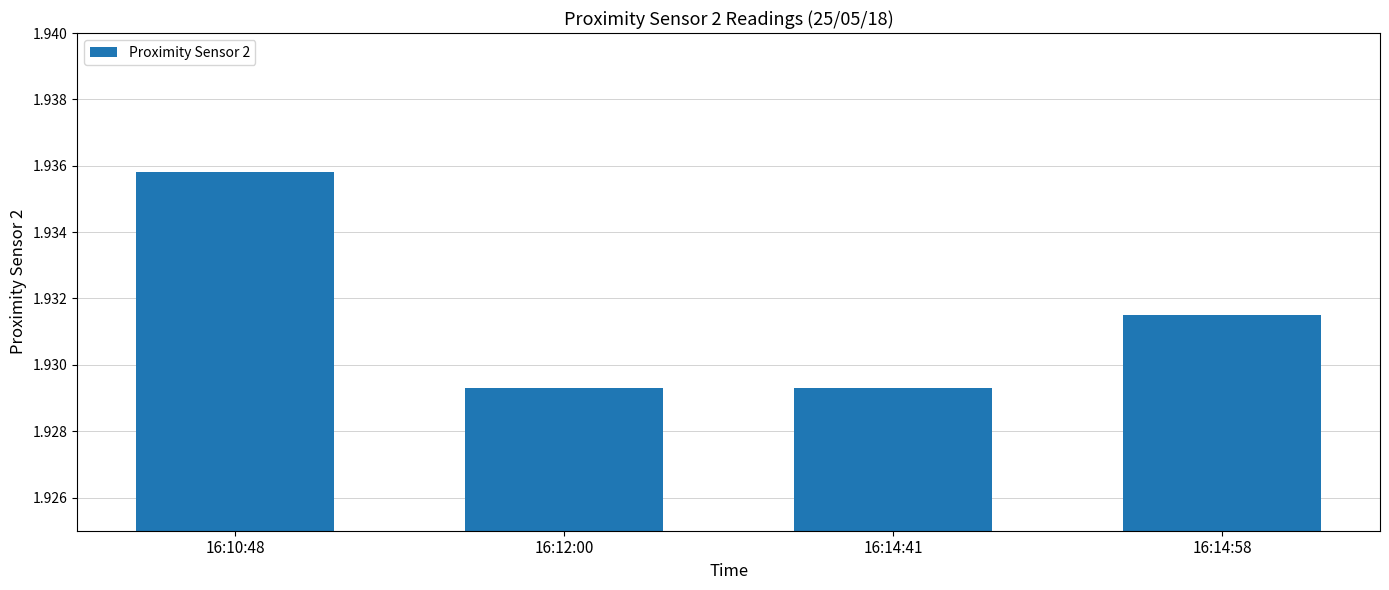

Count the values in the range 1 to 2.

4